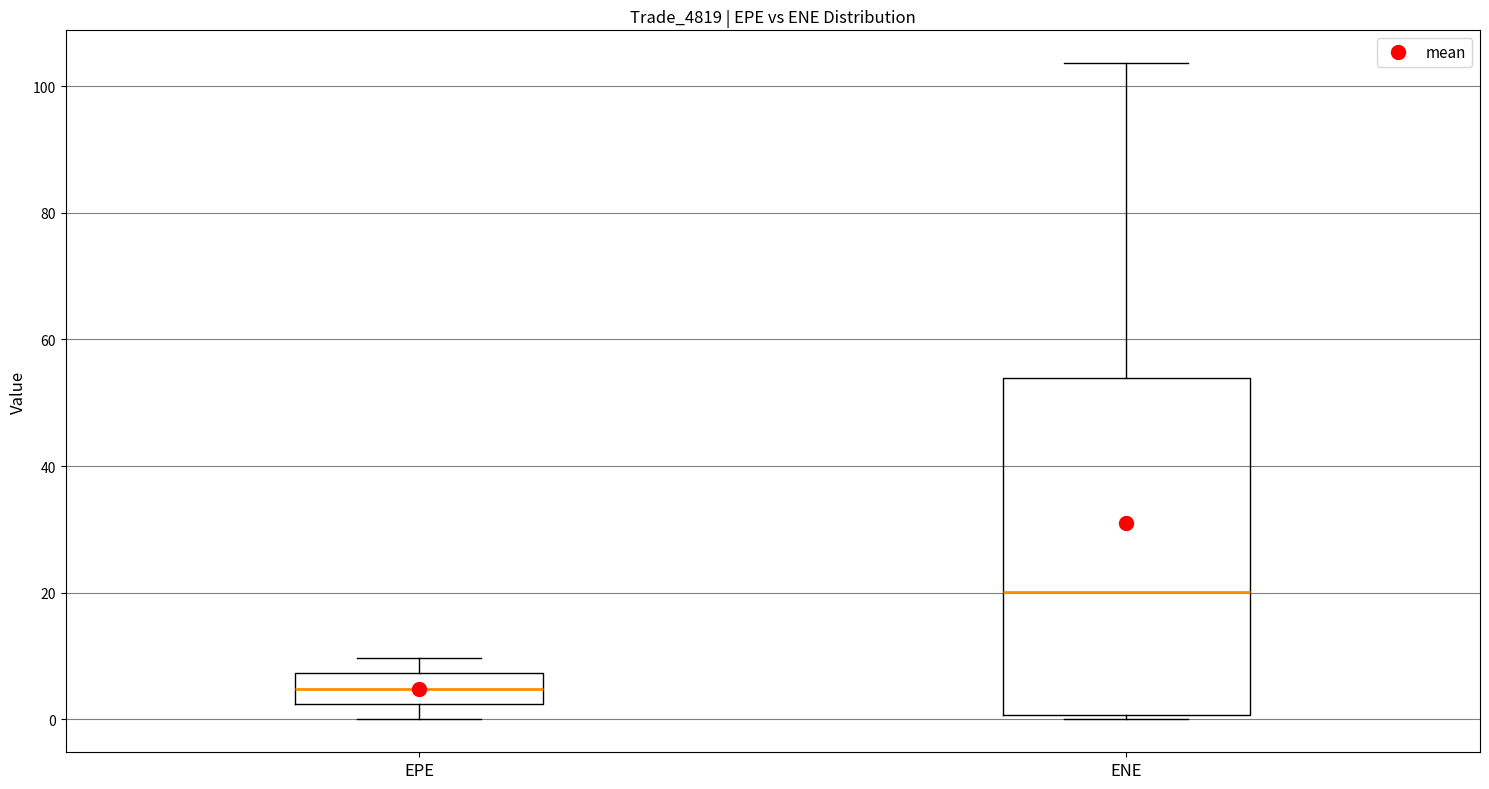

Which box has the lowest median line?

EPE